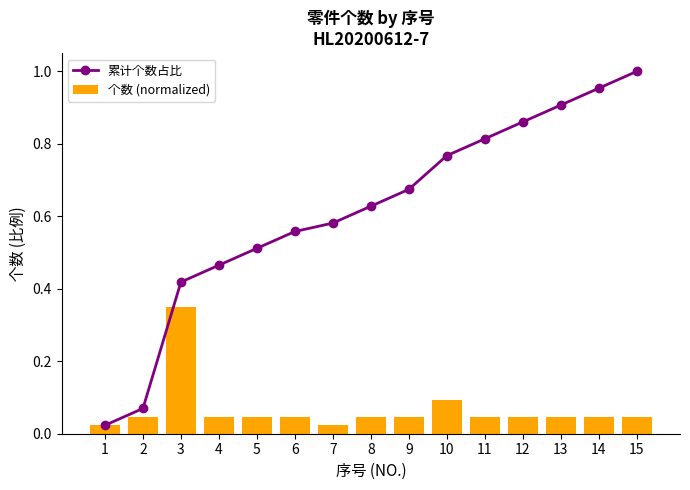

The 个数 (normalized) series shows 0.0 at 15. True or false?

True